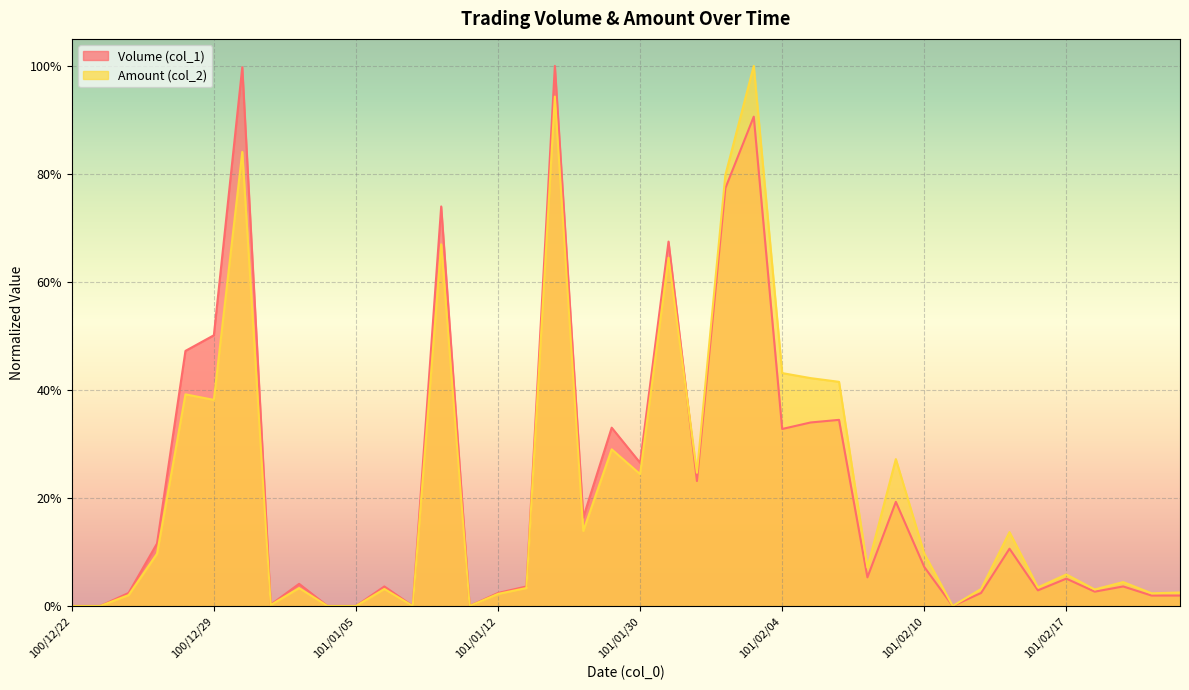

Which has a higher value, 101/02/22 or 101/01/06?

101/01/06